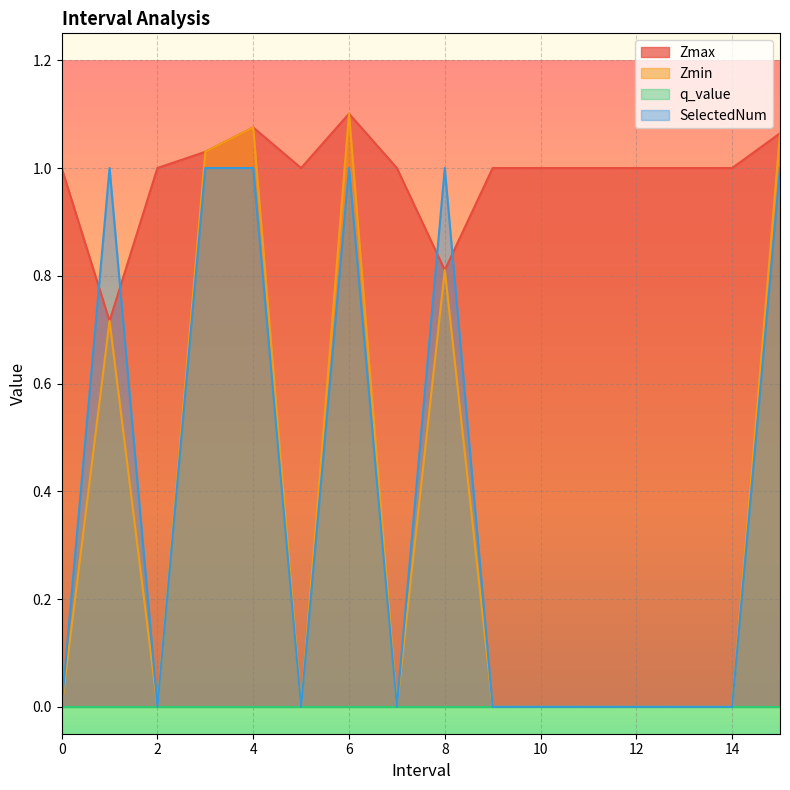

Between 4 and 7, which is larger?

4